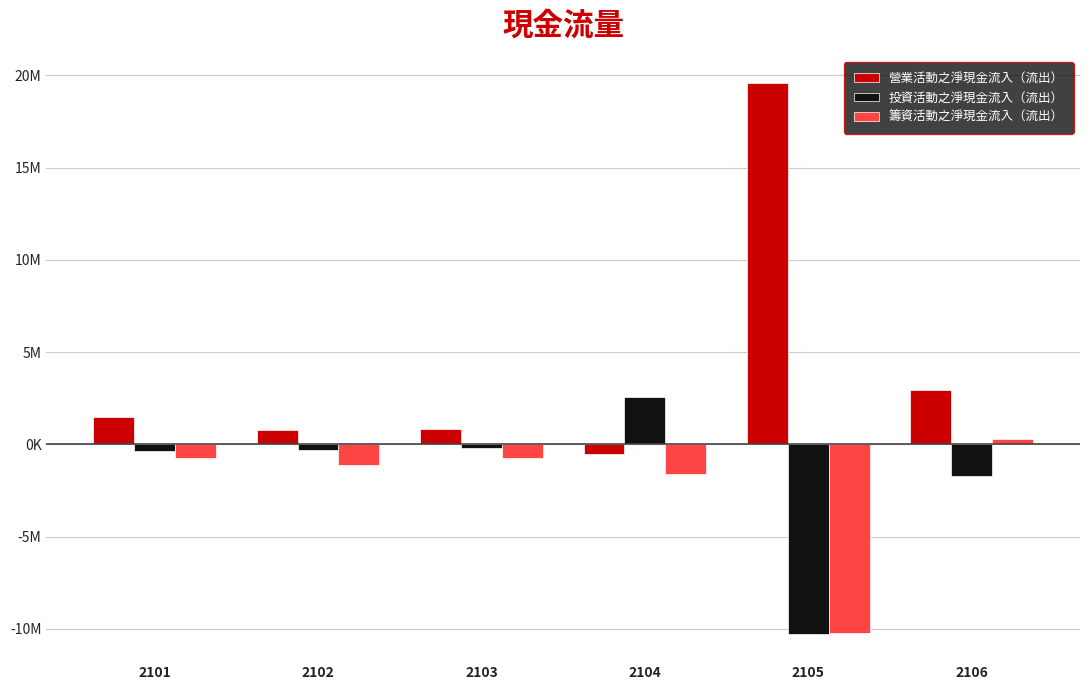

What are all the series names shown in the legend?

營業活動之淨現金流入（流出）, 投資活動之淨現金流入（流出）, 籌資活動之淨現金流入（流出）